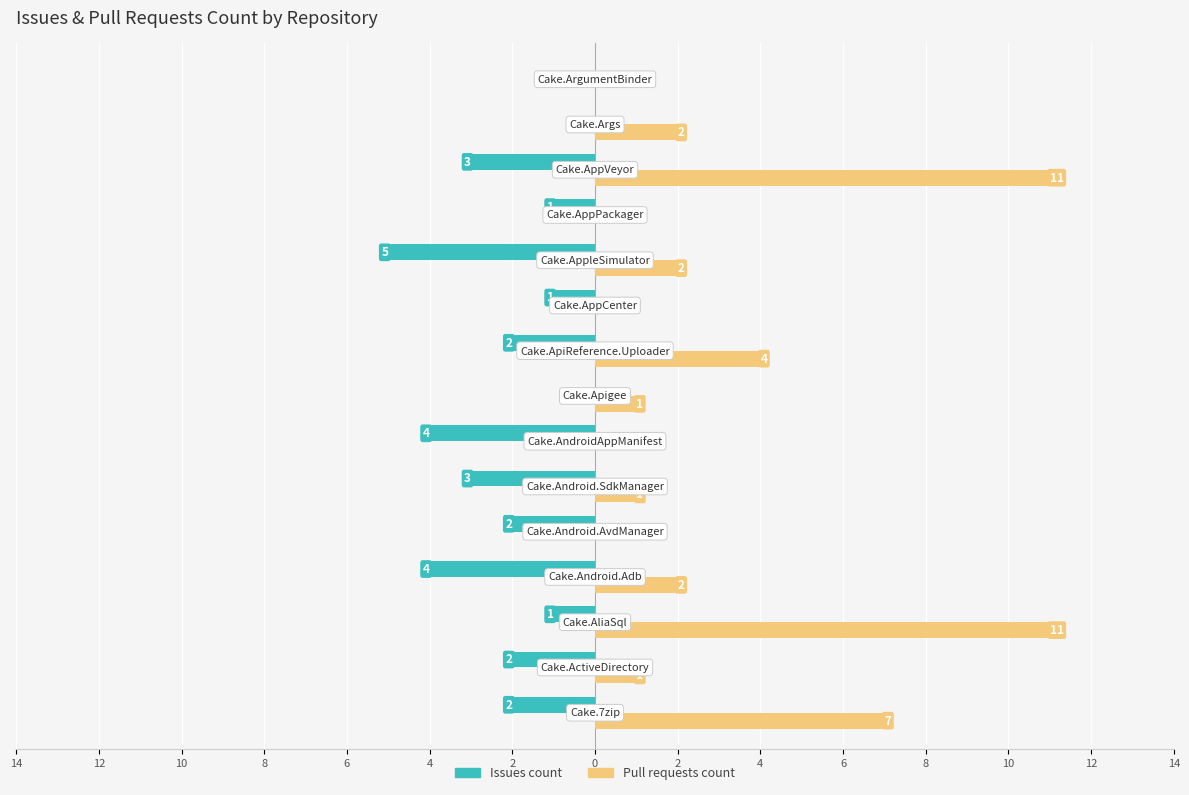

What are all the series names shown in the legend?

Issues count, Pull requests count